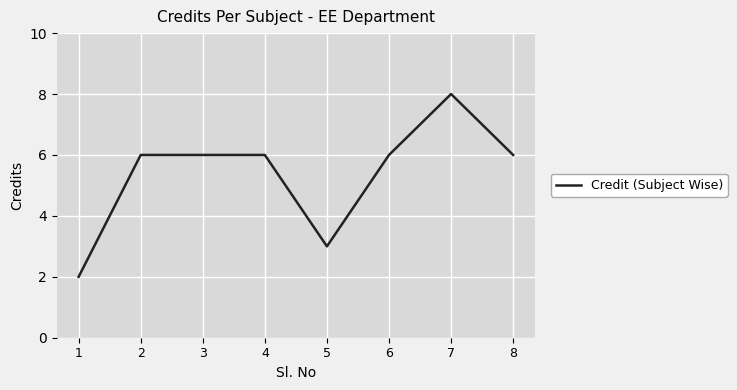

Which has a higher value, 1 or 5?

5